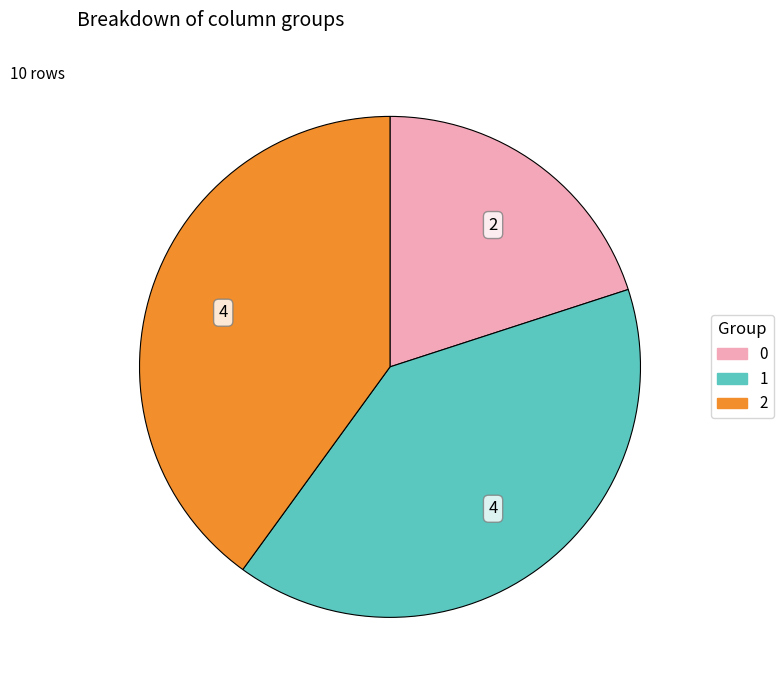

What is the change in value from 0 to 2?

+2